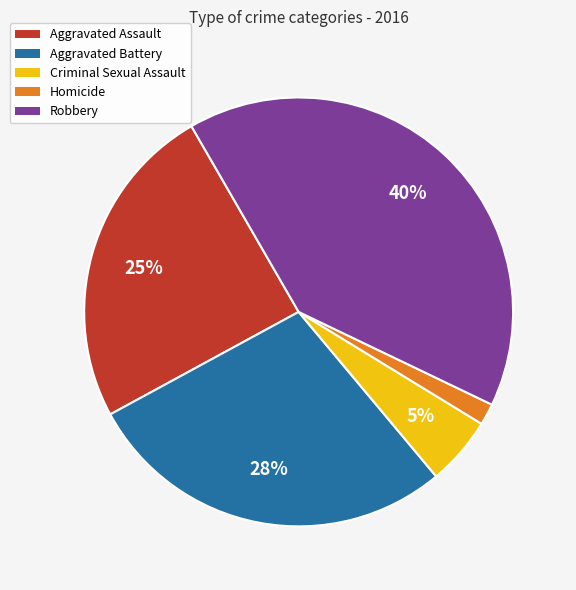

Do Aggravated Battery and Criminal Sexual Assault together represent more than half of the pie?

No